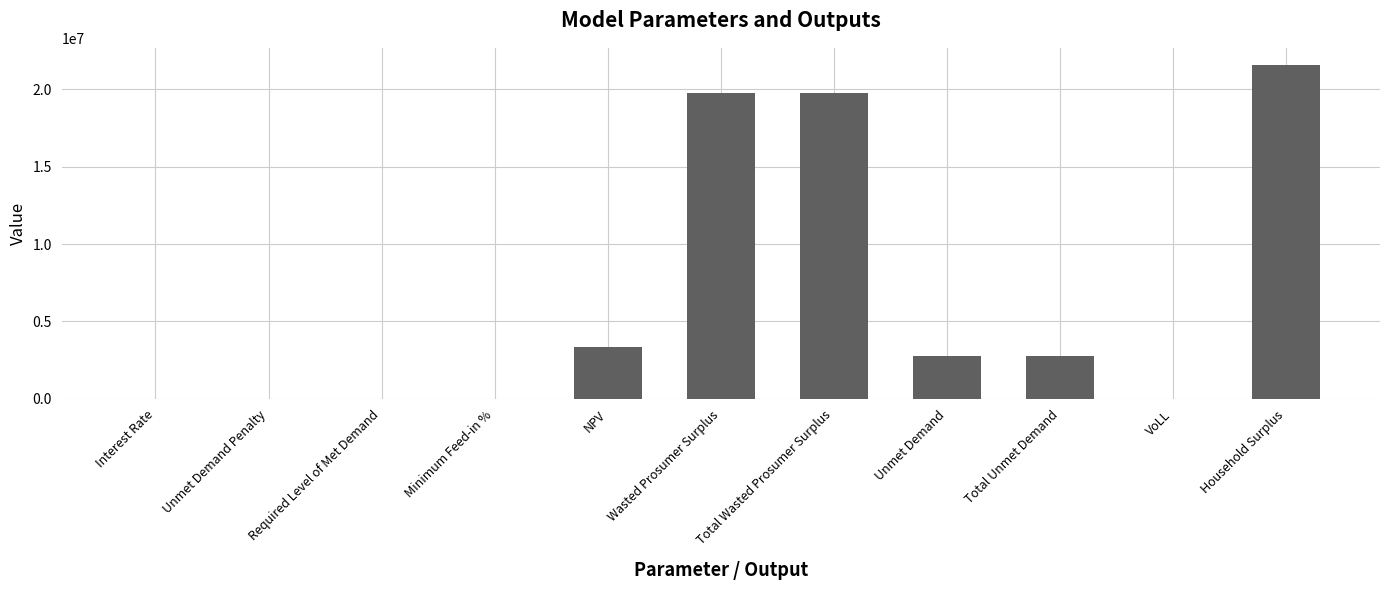

True or false: the data shows 0.0 at Unmet Demand Penalty.

True